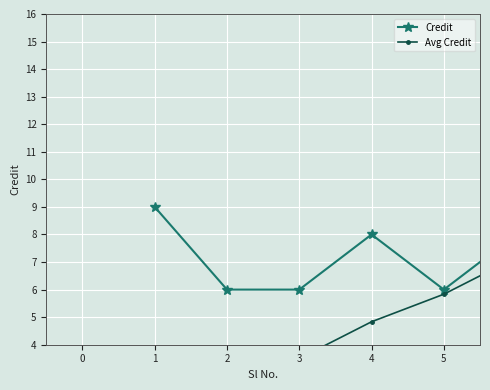

Count the number of categories in the chart.

6